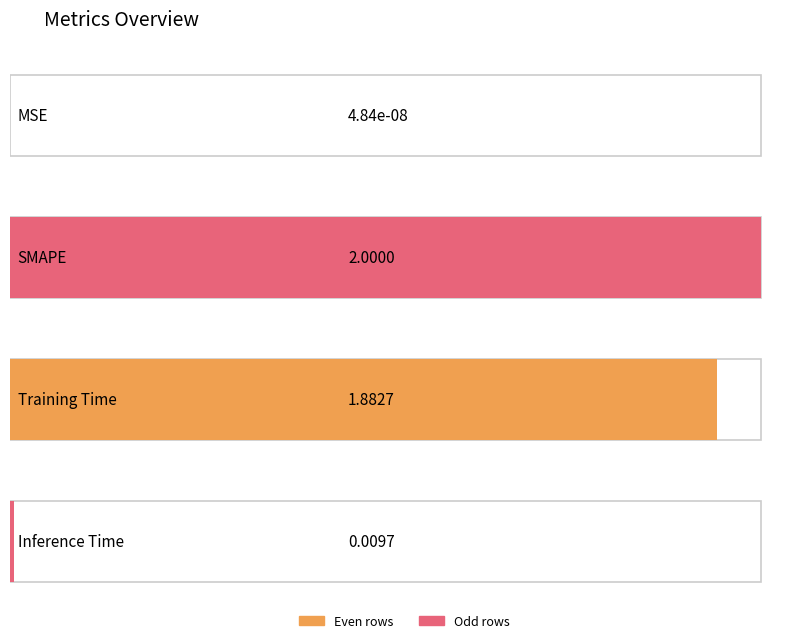

The chart shows a value of 0.0 at MSE. True or false?

False